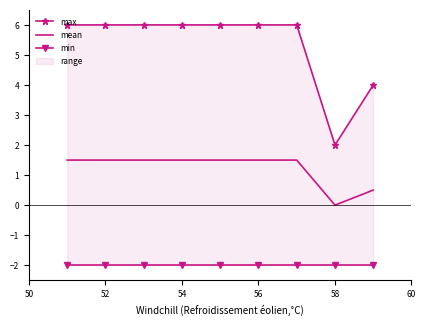

Is it true that mean equals 2.4 at 52?

False